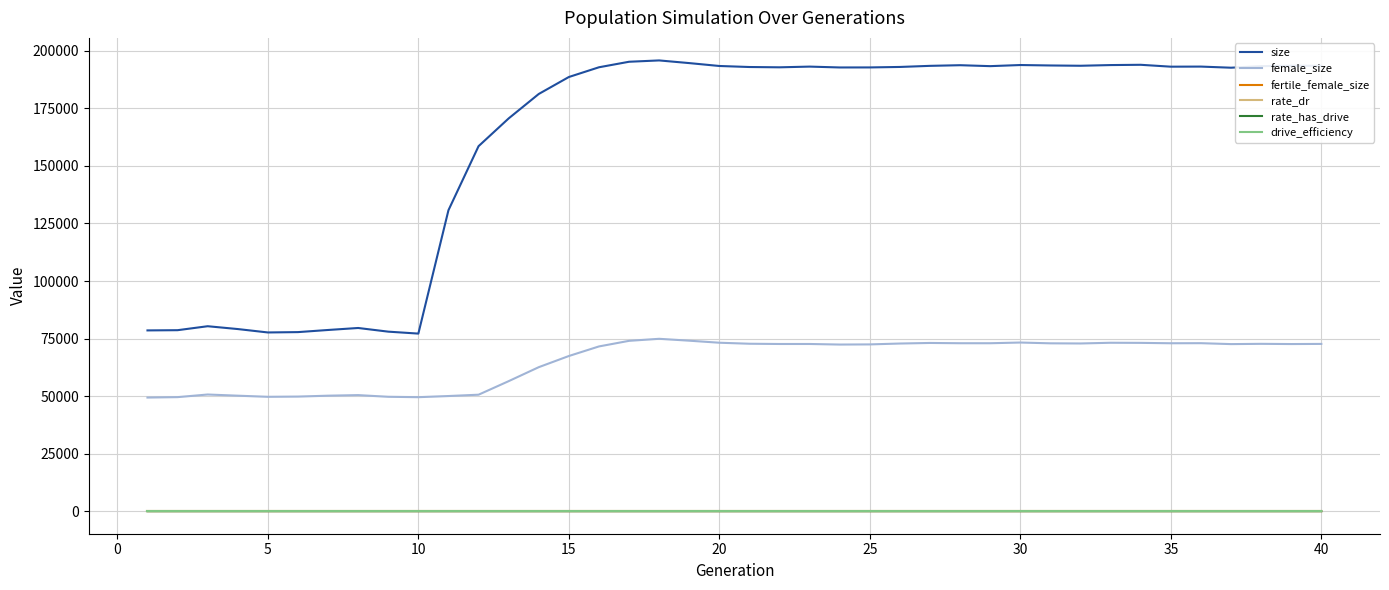

True or false: fertile_female_size and drive_efficiency cross at least once.

False